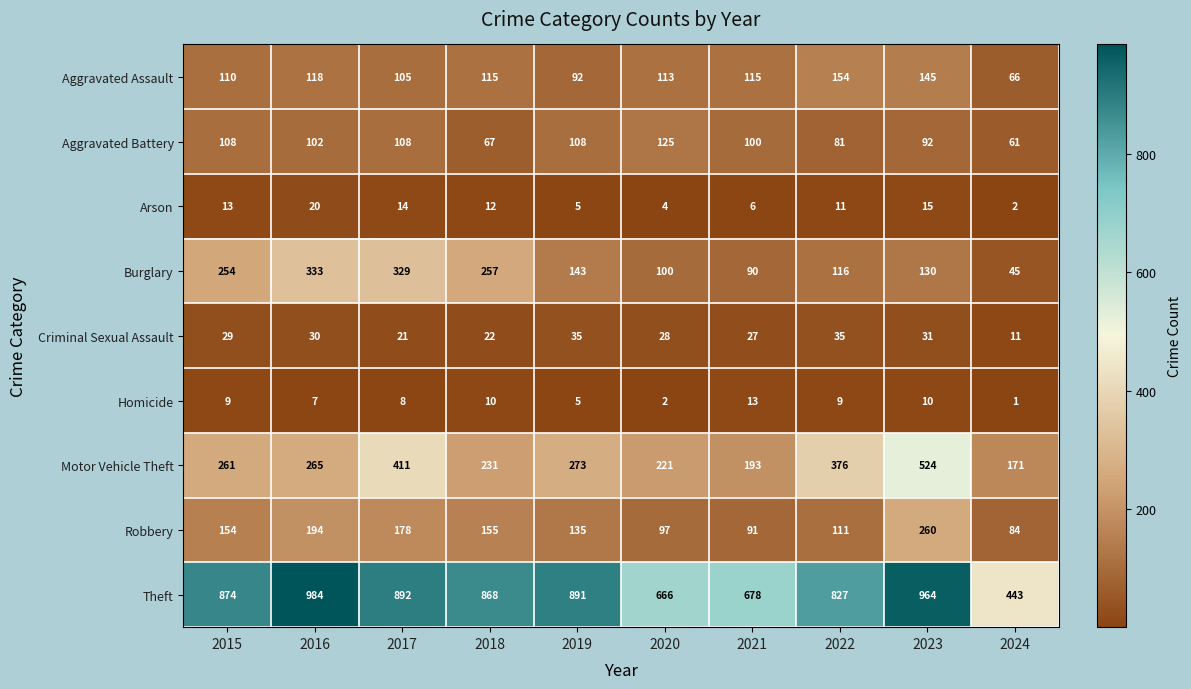

How many data points does each series have?

10